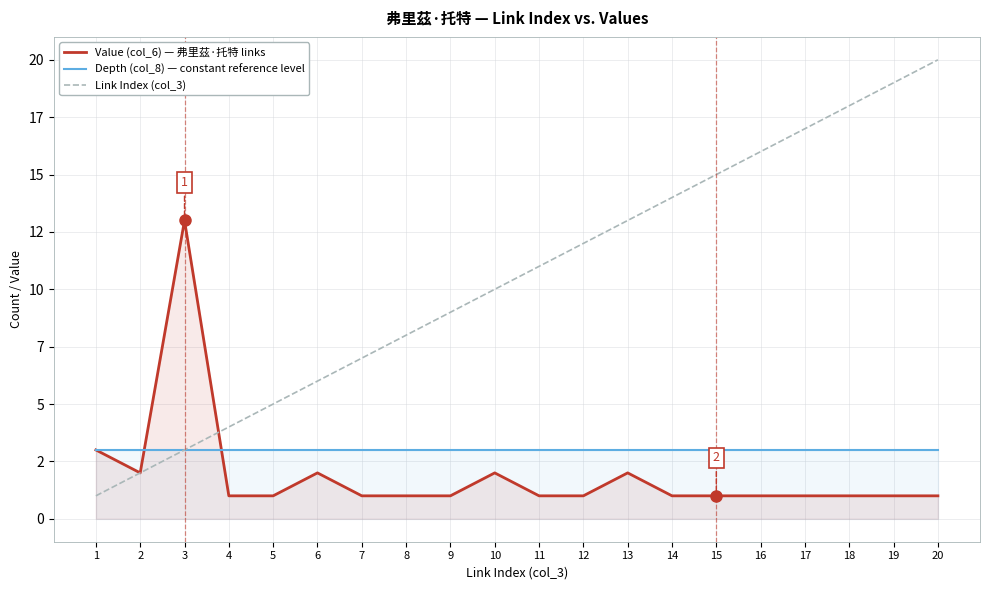

True or false: Value (col_6) — 弗里茲·托特 links has a value of 1 at 5.

True